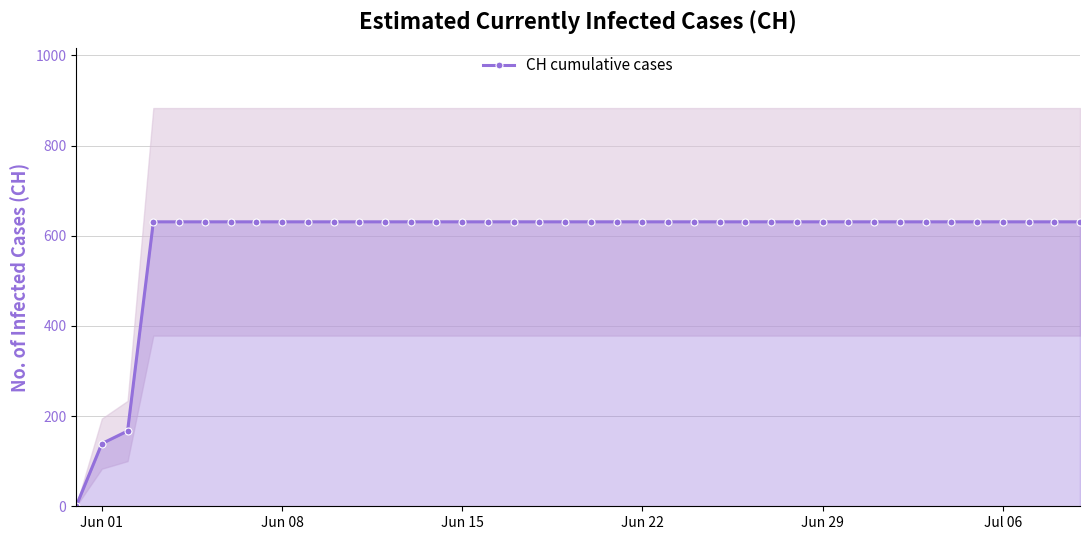

What is the highest value of the CH cumulative cases series?

631